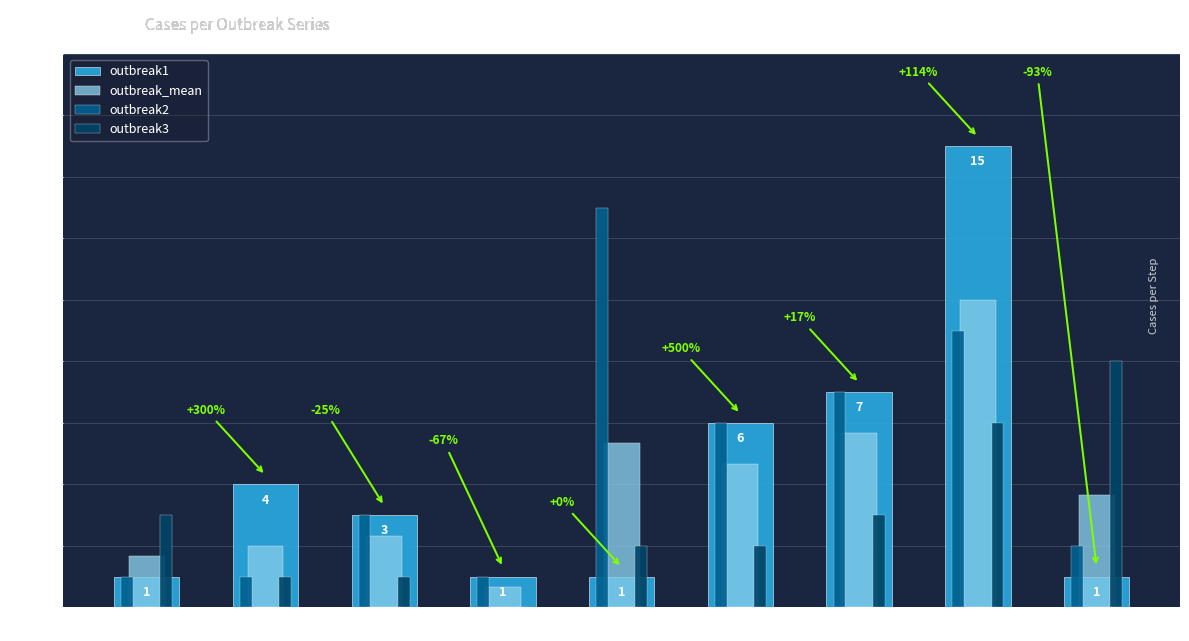

The outbreak2 series shows 1.0 at step4. True or false?

True